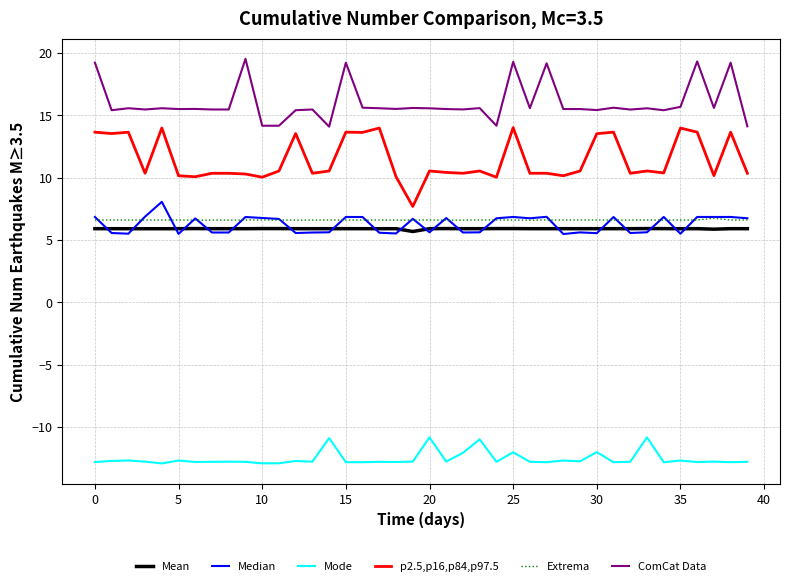

What is the maximum value shown in the chart?

19.5